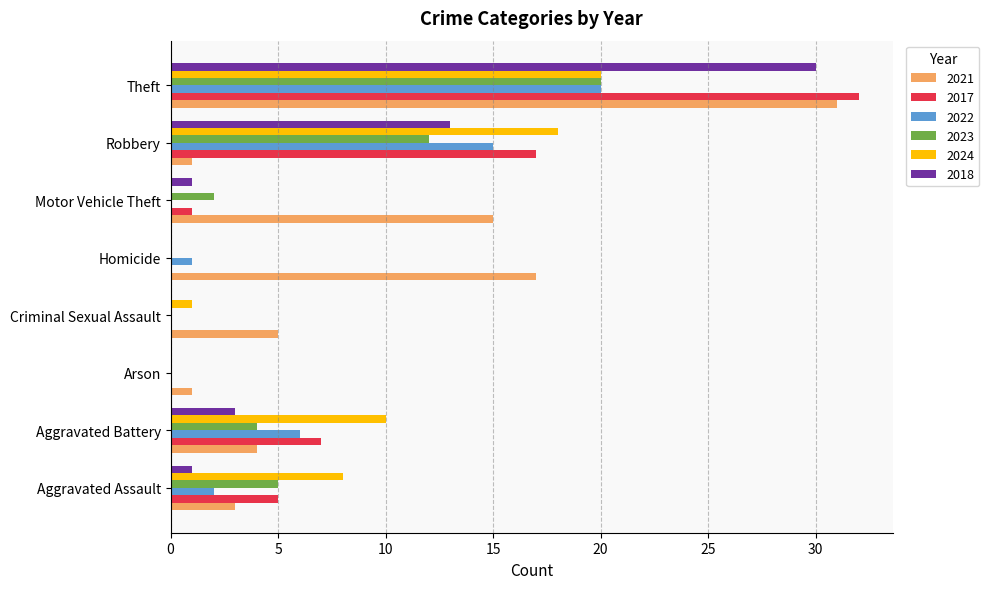

Which category has the highest value in the 2018 series?

Theft